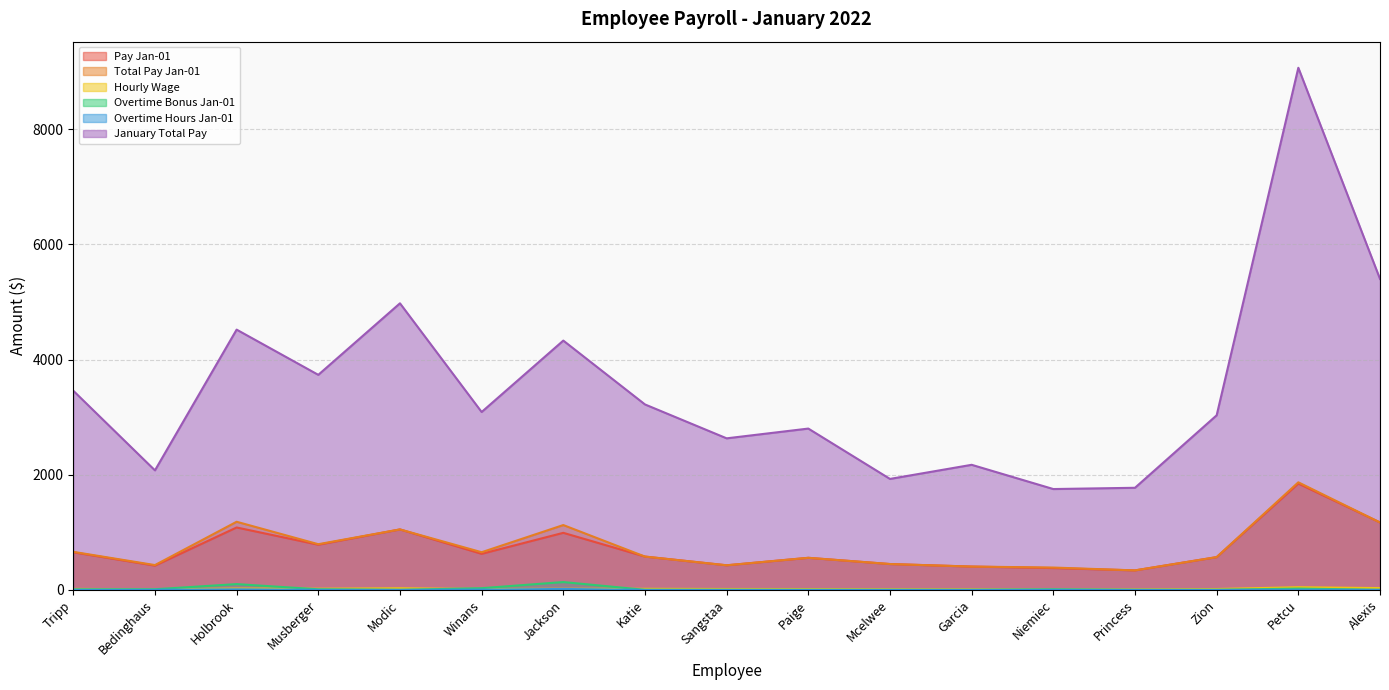

What is the lowest value of the January Total Pay series?

1750.5